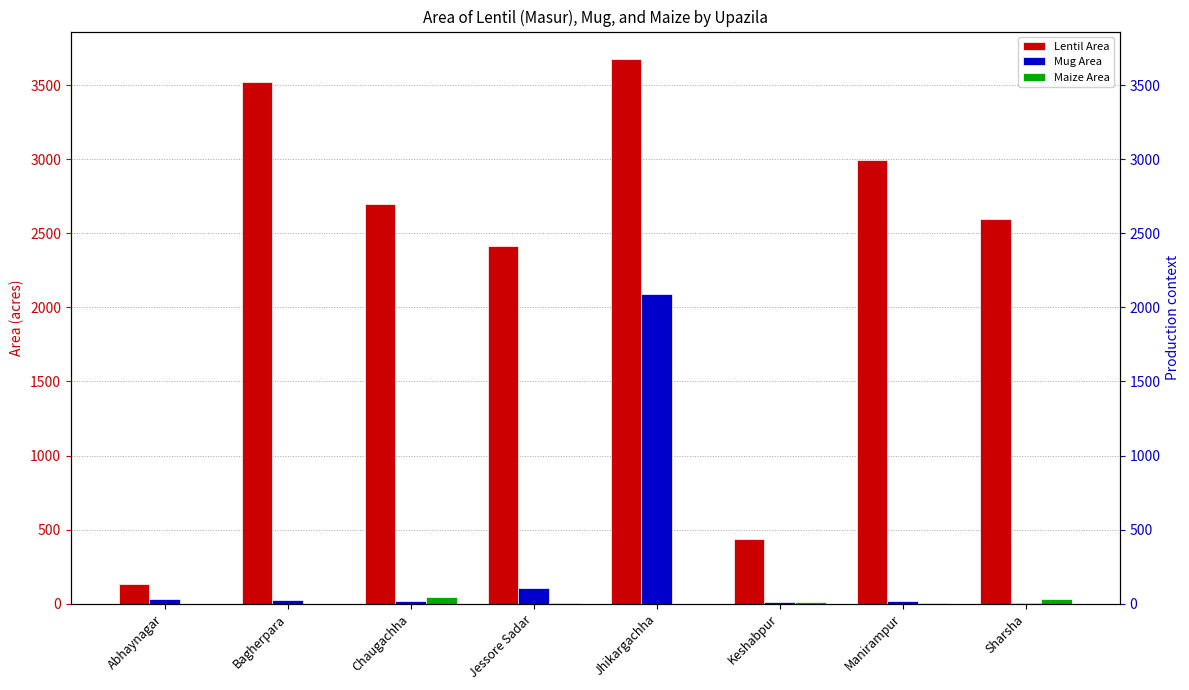

Between Chaugachha and Keshabpur, which series saw the biggest shift?

Lentil Area